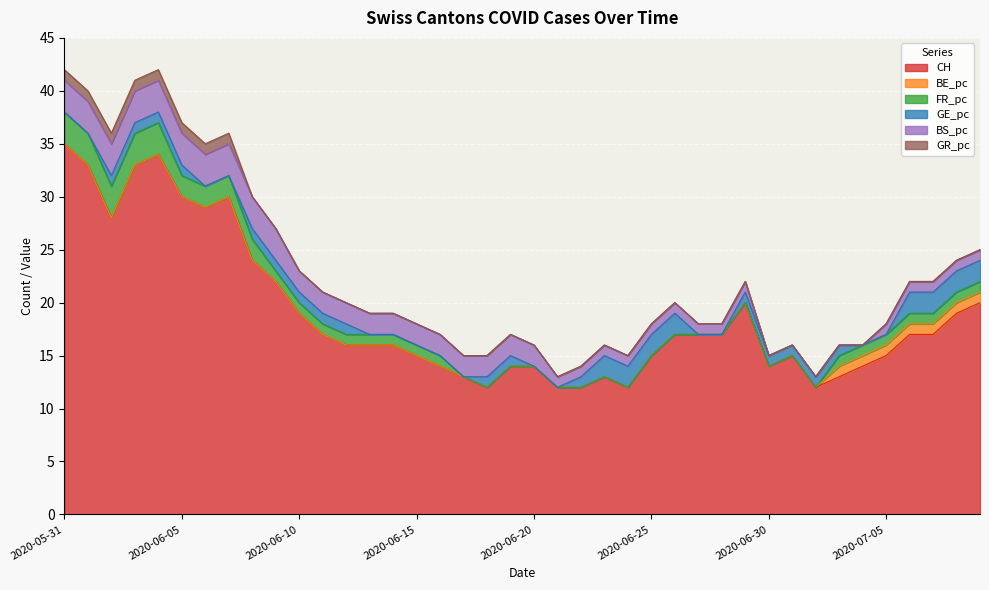

What is the difference between the maximum and minimum values in the GE_pc series?

2